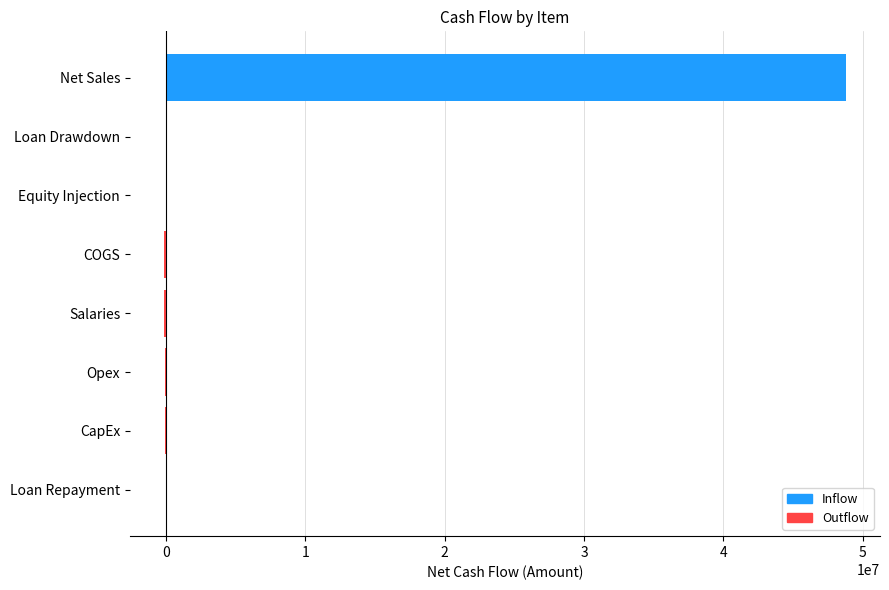

Which label corresponds to the largest value in the chart?

Net Sales